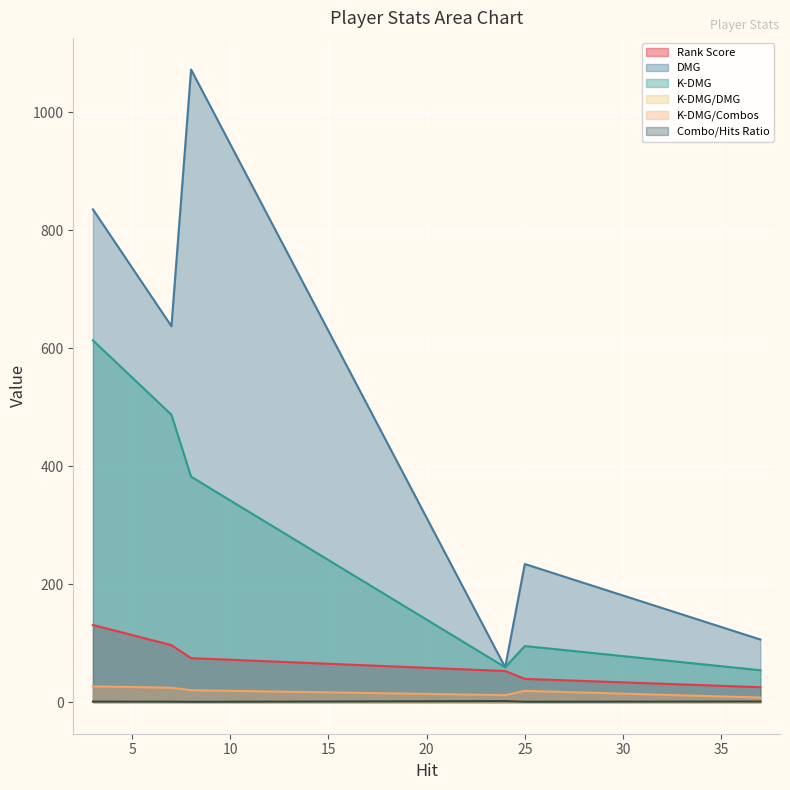

What is the difference between the highest and lowest values at 37?

105.5